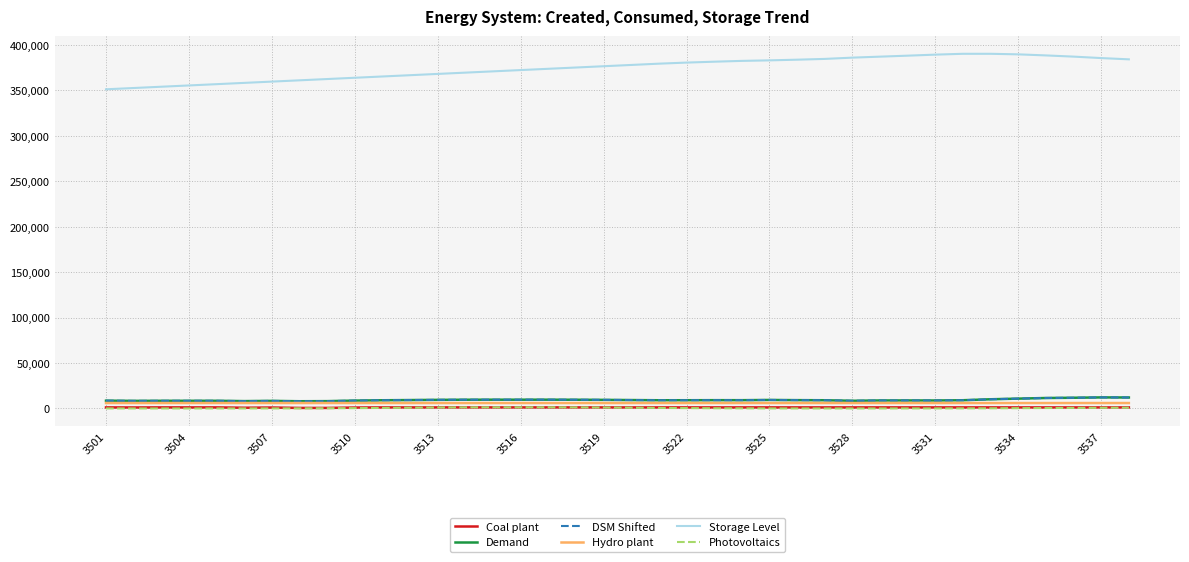

Is this an area chart (filled region under the line)?

No